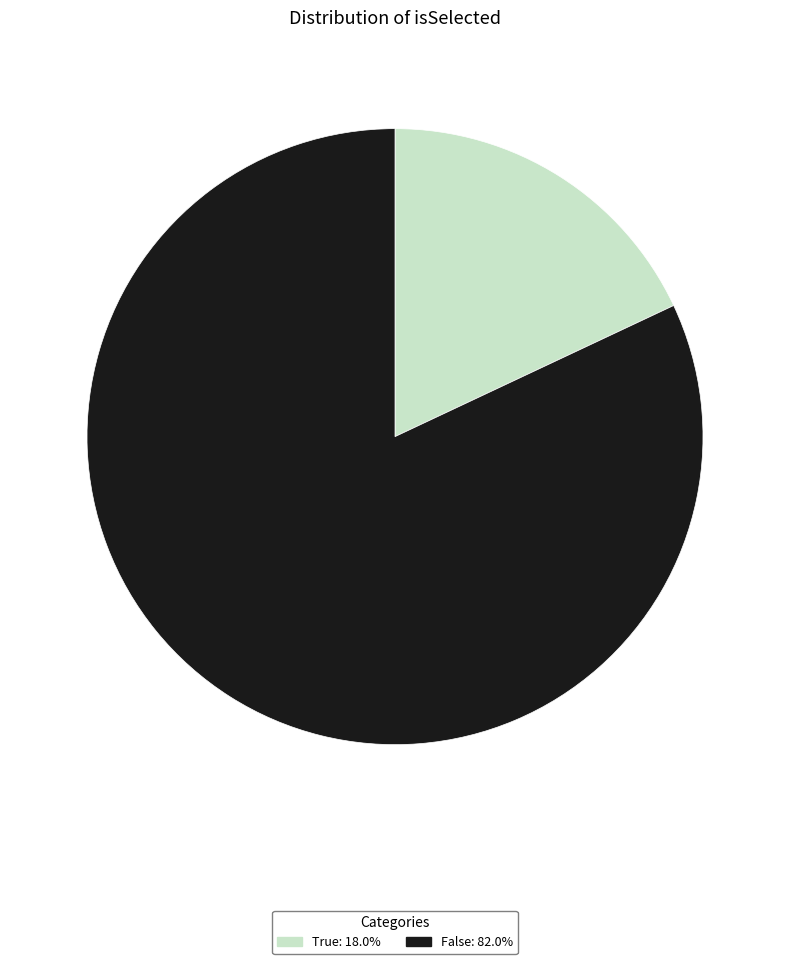

Do False and True together represent more than half of the pie?

Yes